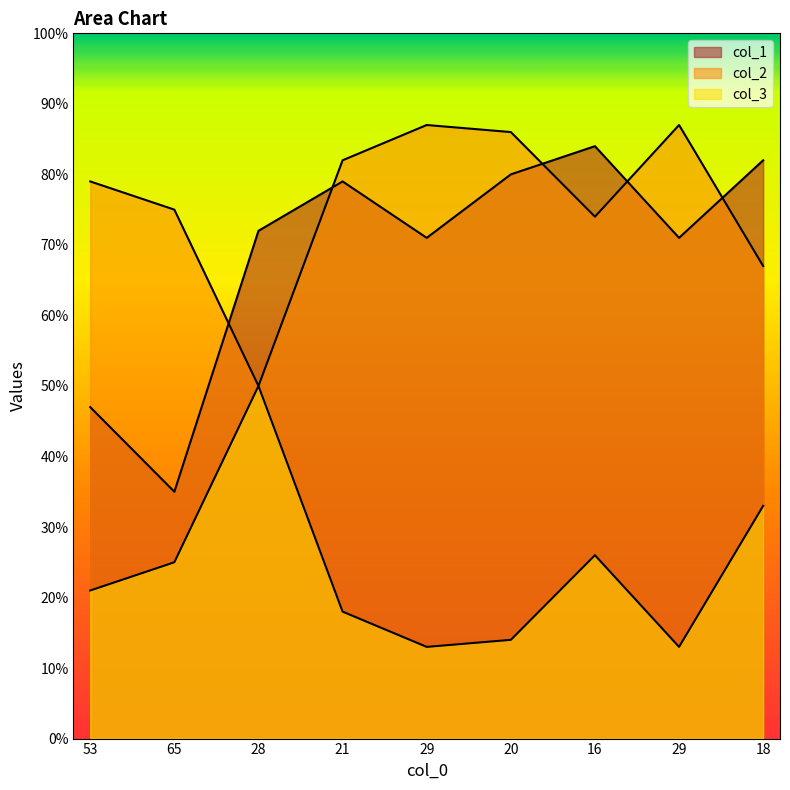

Reading left to right, what are all the values shown in this chart?

col_1: 47	35	72	79	71	80	84	71	82
col_2: 79	75	50	82	87	86	74	87	67
col_3: 21	25	50	18	13	14	26	13	33